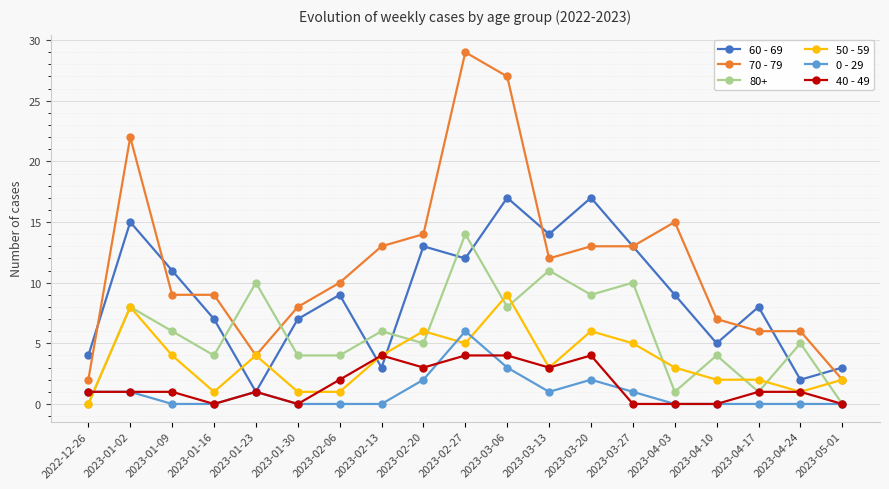

What are all the series names shown in the legend?

60 - 69, 70 - 79, 80+, 50 - 59, 0 - 29, 40 - 49